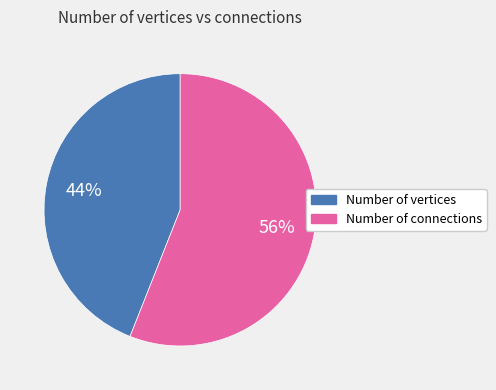

What is the ratio of the value at Number of connections to the value at Number of vertices?

1.3